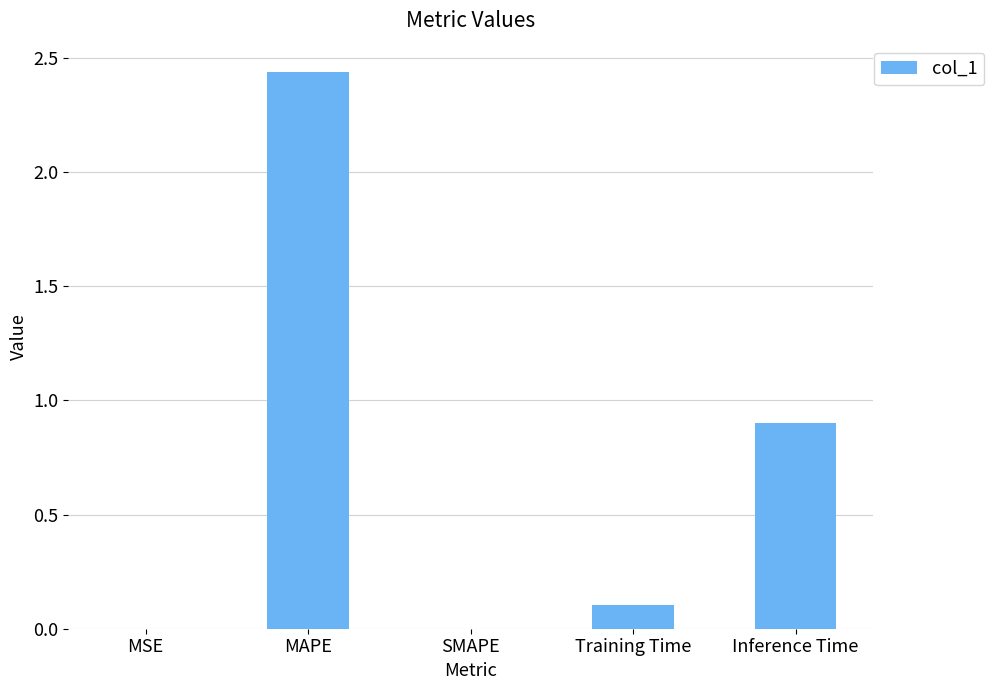

Is it true that the value at Training Time is 0.0?

False